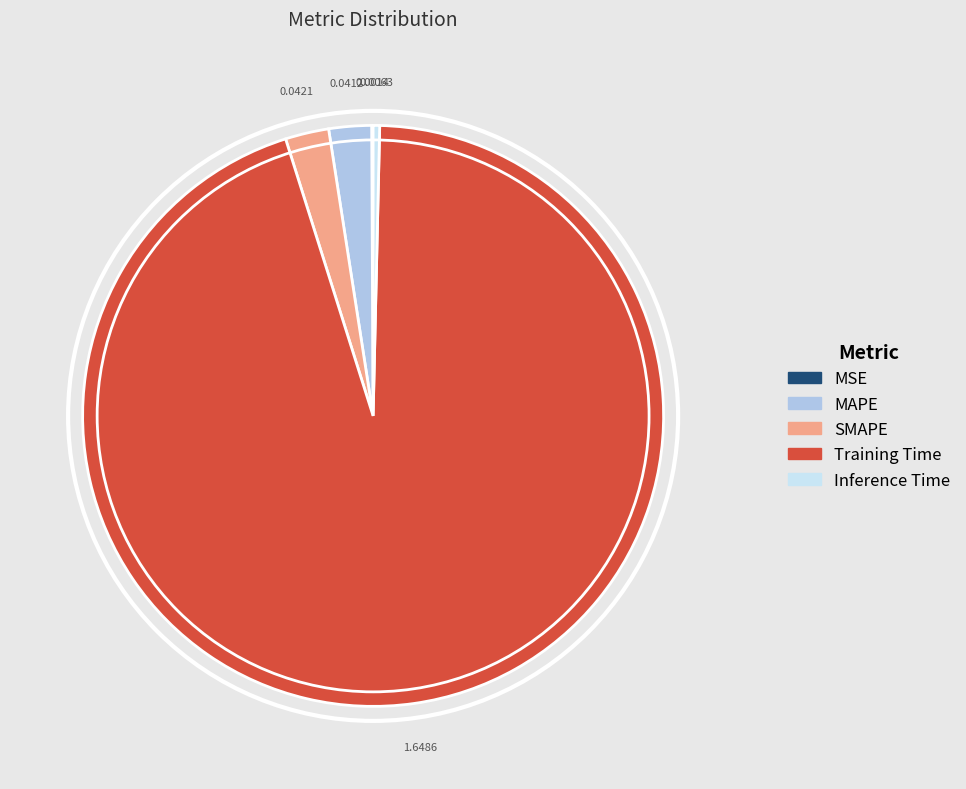

Do Training Time and MAPE together represent more than half of the pie?

Yes